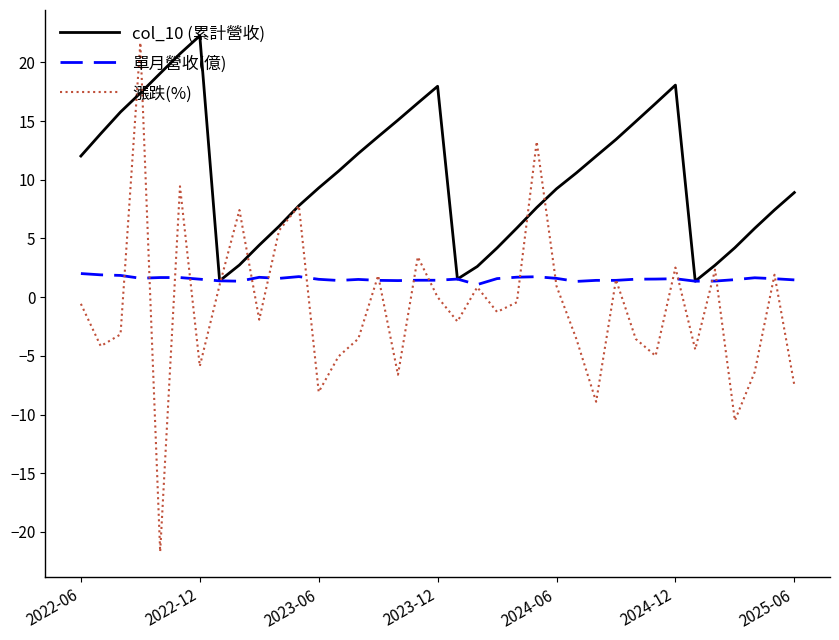

What is the minimum value shown in the chart?

-21.7